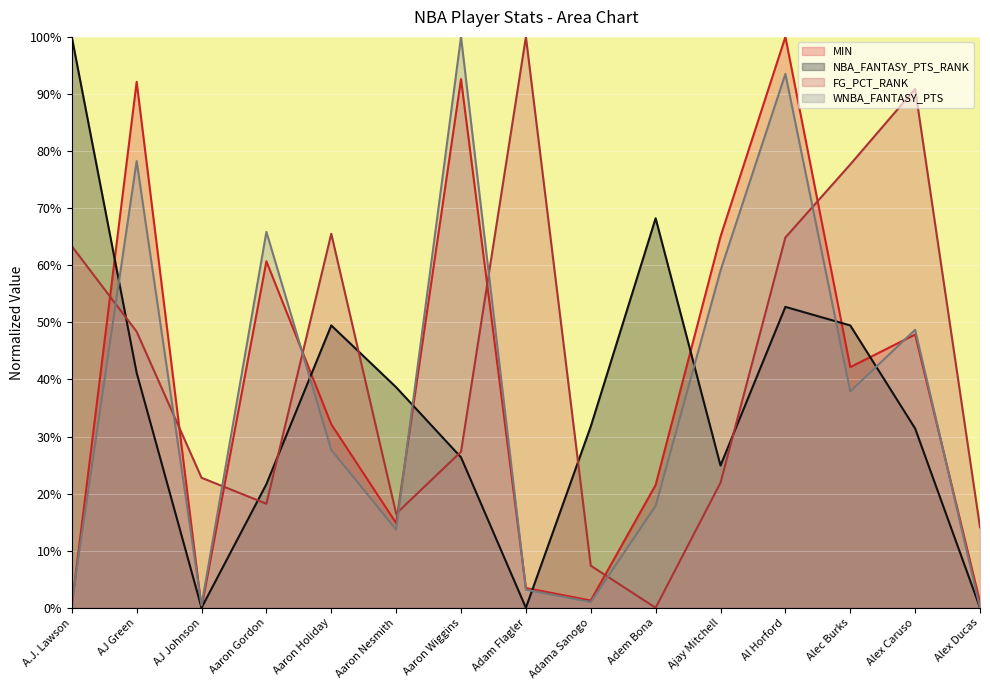

How many lines are shown in the chart?

4